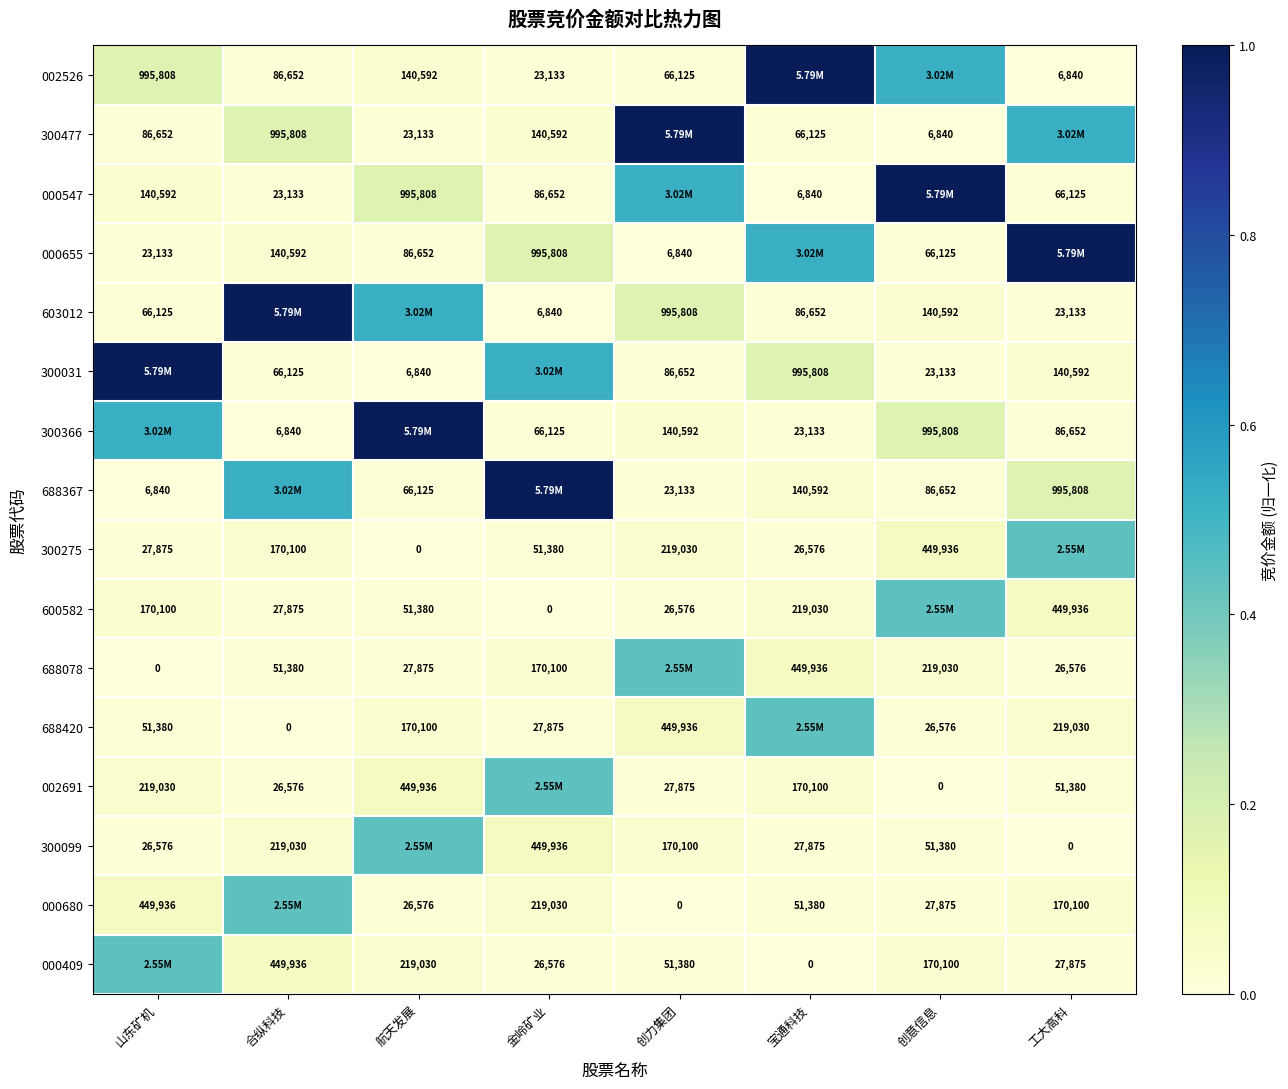

At which label is 300366 closest to 0?

合纵科技